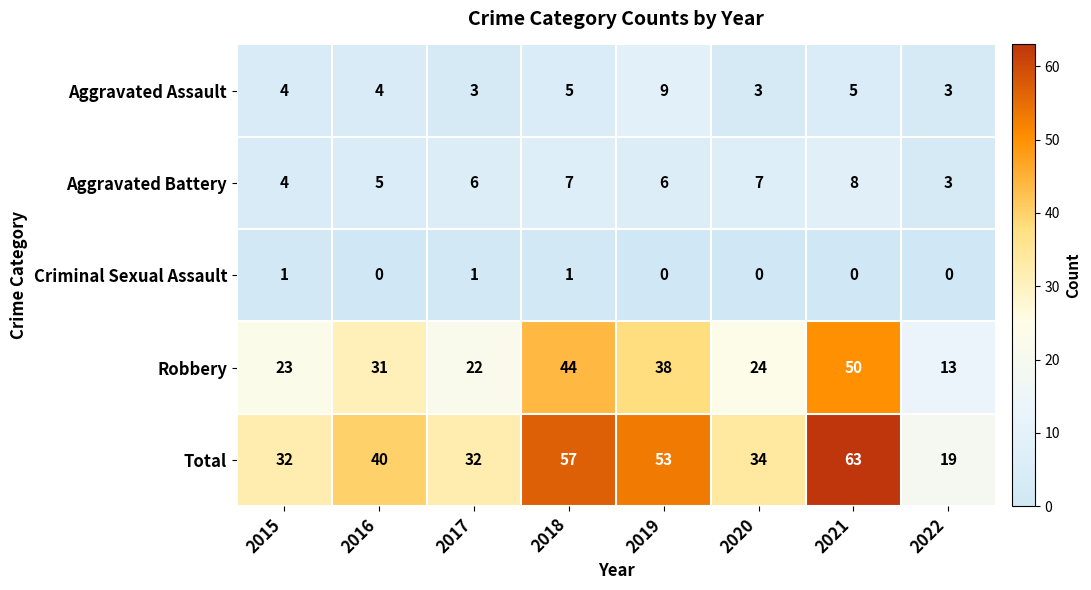

What is the maximum value shown in the chart?

63